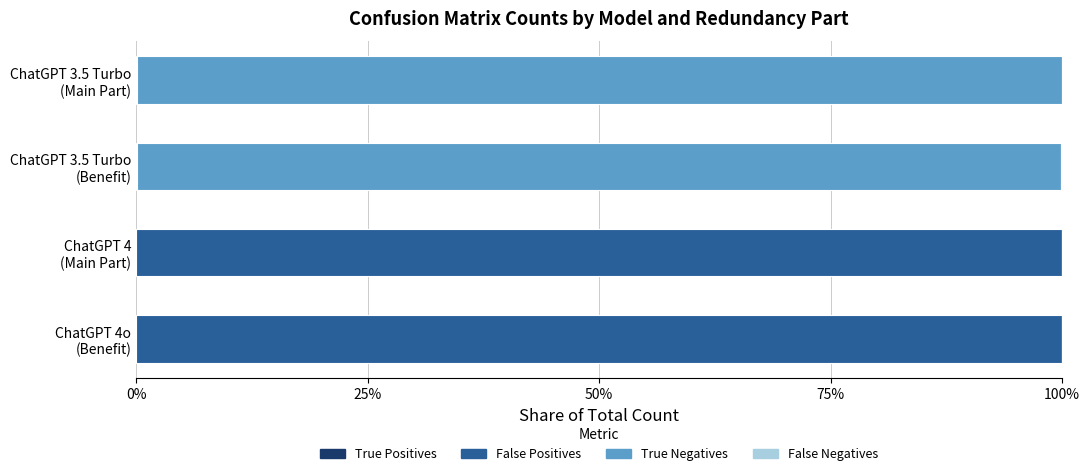

How many bars are there in total?

16